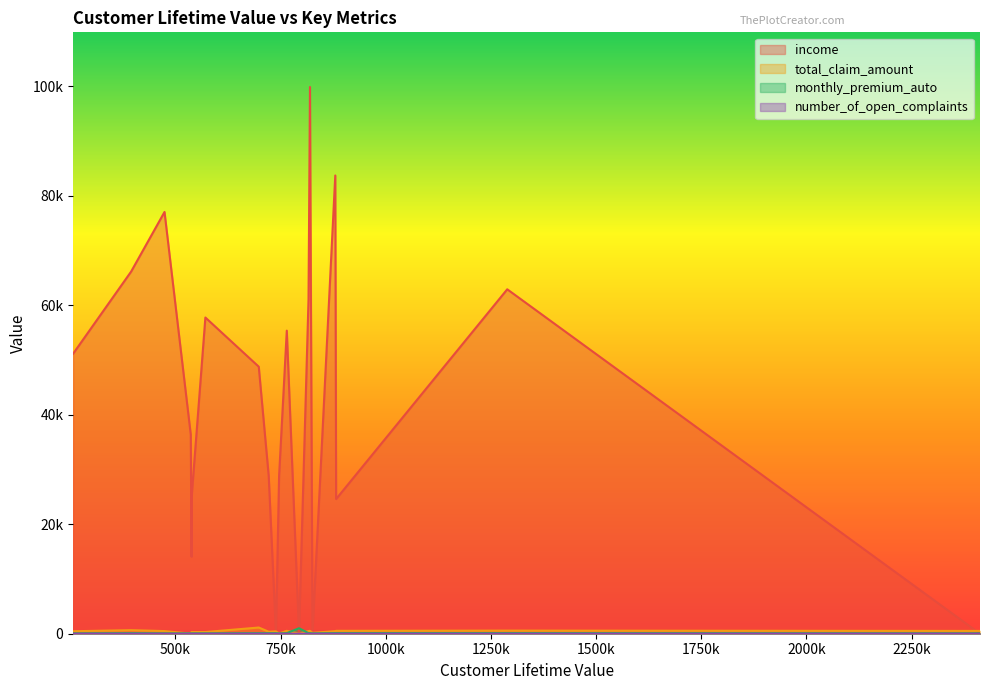

Does the chart have visible grid lines?

No